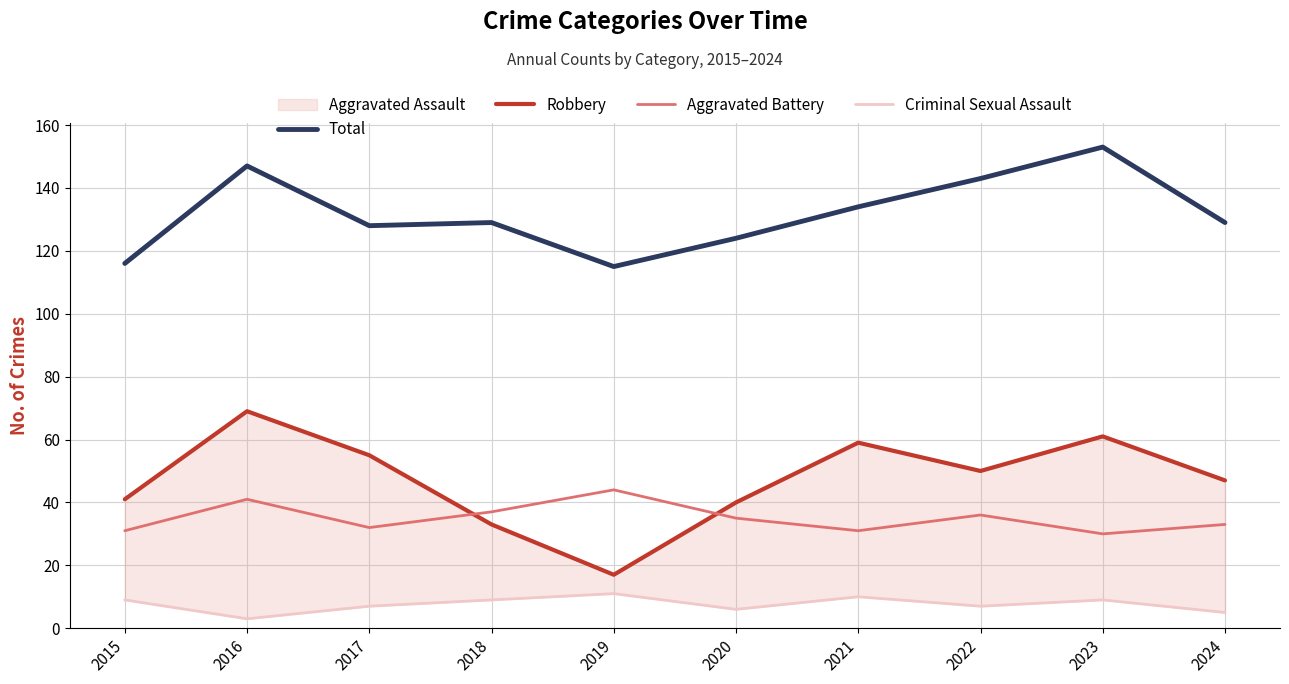

True or false: Criminal Sexual Assault has a value of 16 at 2021.

False